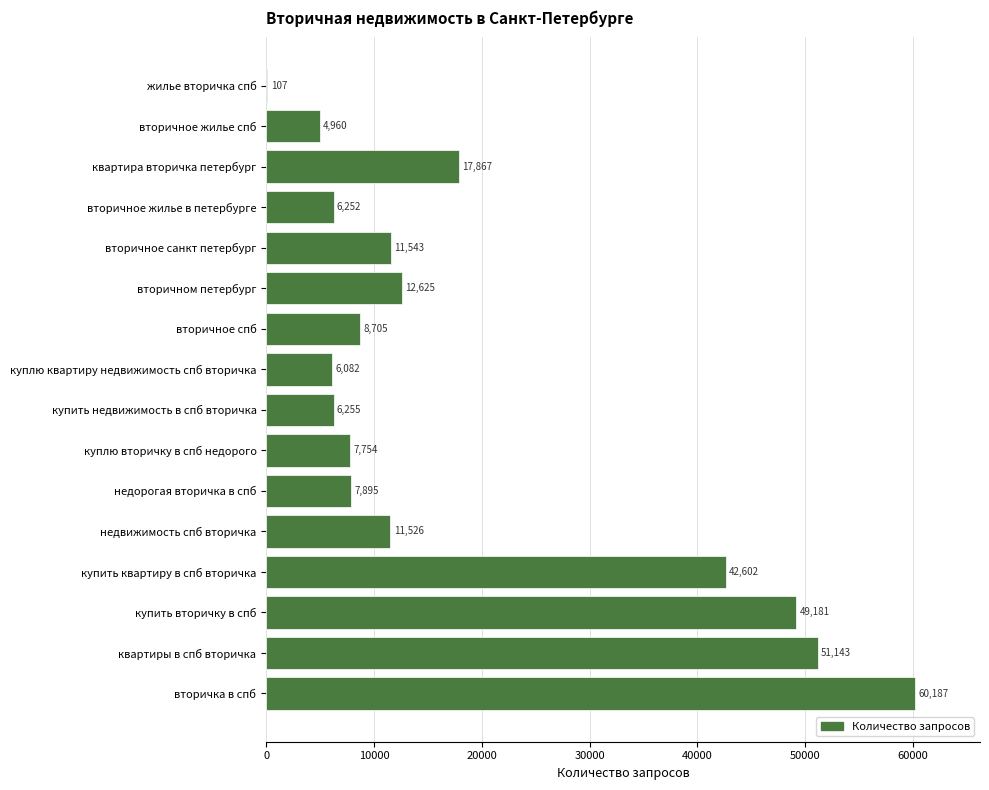

The chart shows a value of 4960 at вторичное жилье спб. True or false?

True